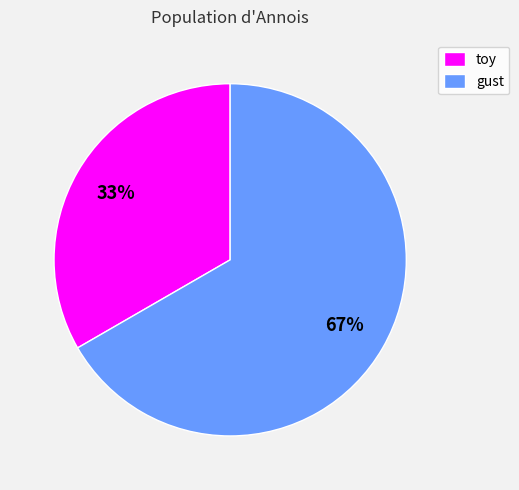

Does any single category account for the majority?

Yes